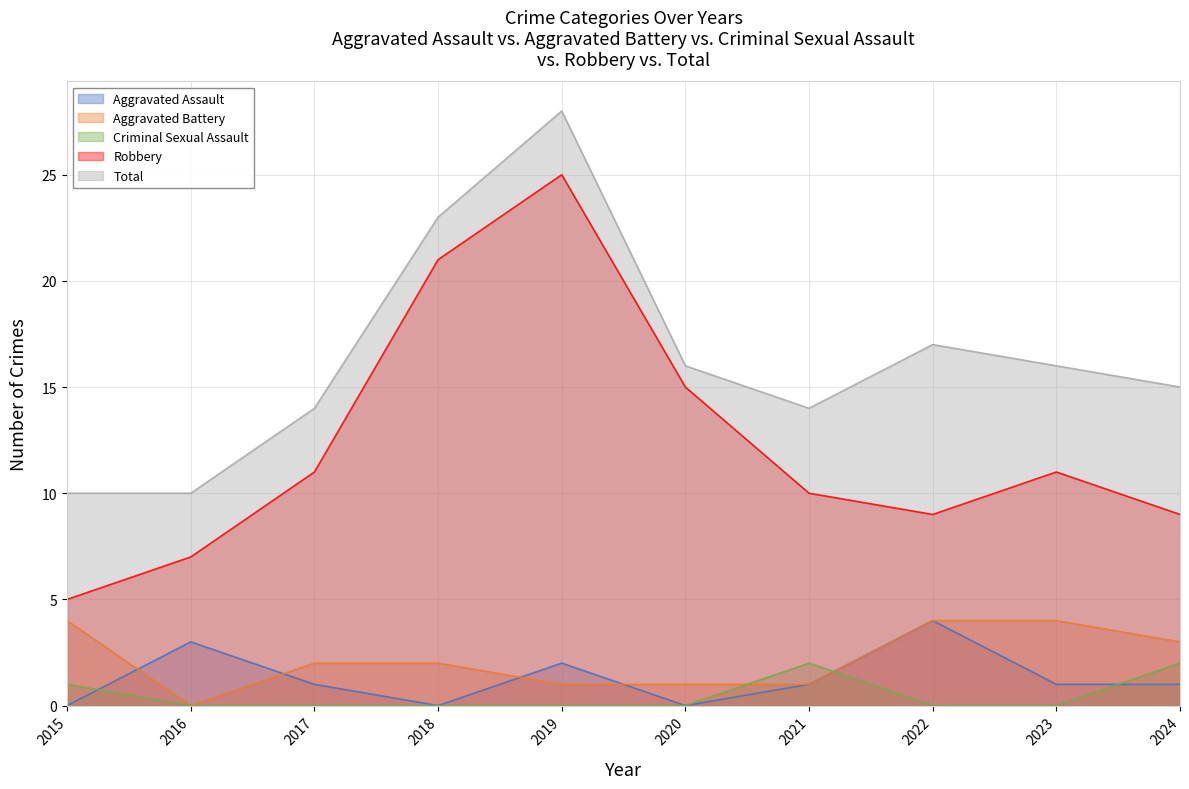

Reading right to left, extract all data points from this chart.

Aggravated Assault: 1	1	4	1	0	2	0	1	3	0
Aggravated Battery: 3	4	4	1	1	1	2	2	0	4
Criminal Sexual Assault: 2	0	0	2	0	0	0	0	0	1
Robbery: 9	11	9	10	15	25	21	11	7	5
Total: 15	16	17	14	16	28	23	14	10	10